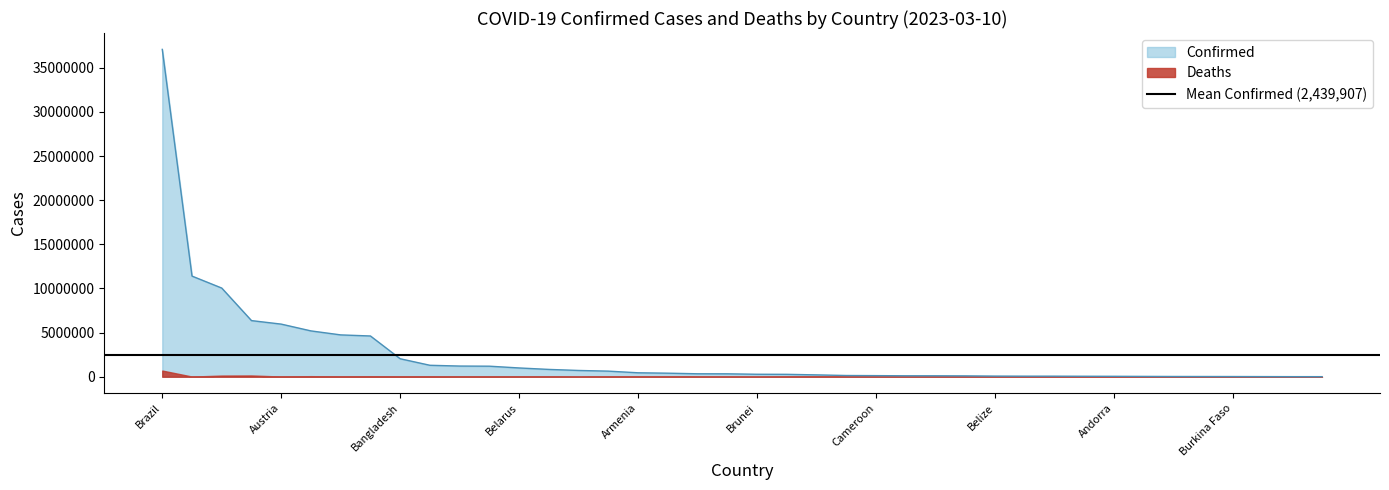

What is the difference between the maximum and minimum values in the Deaths series?

699289